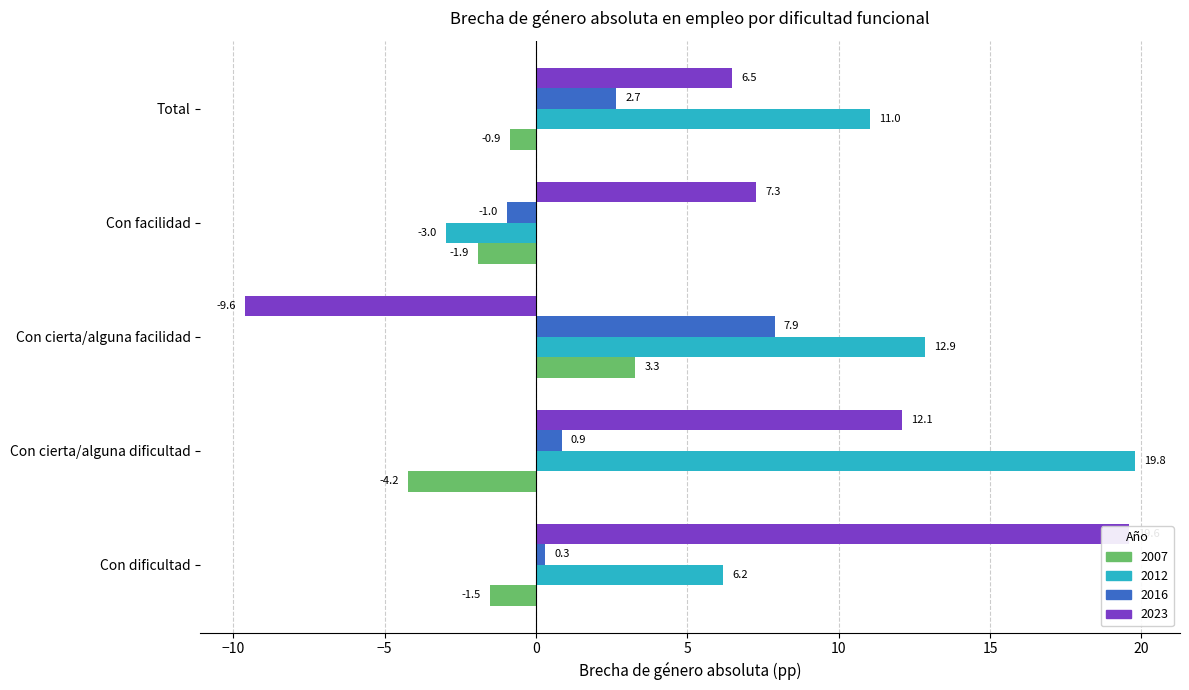

Where does the 2023 series first go above 7?

Con dificultad